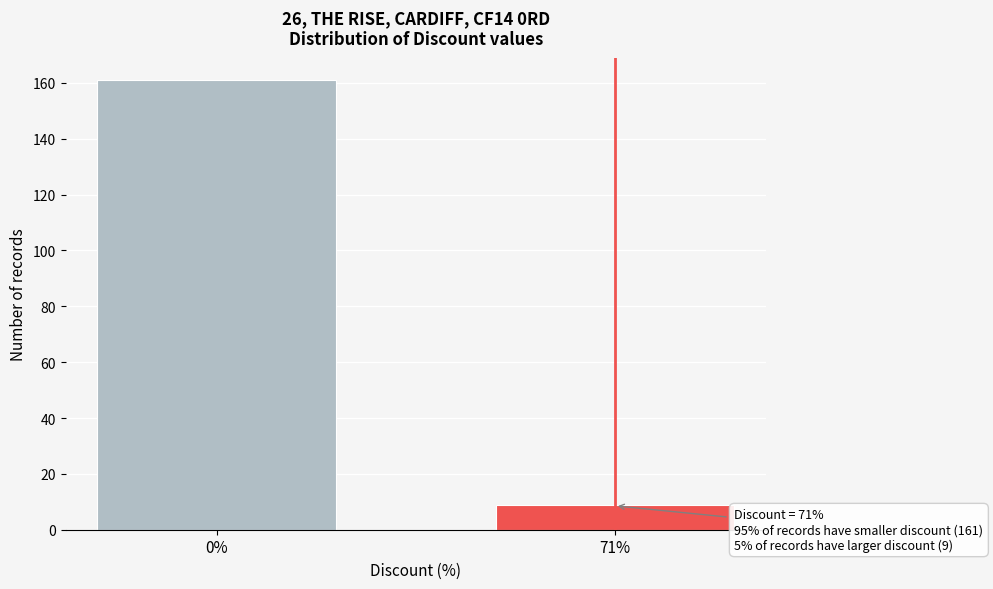

Reading right to left, transcribe all the data shown in this chart.

71%=9	0%=161